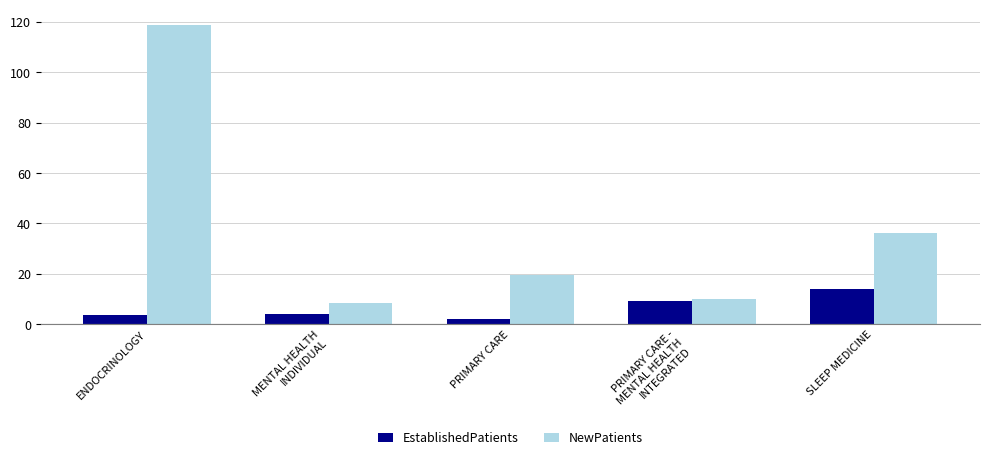

What is the difference between the highest and lowest values at PRIMARY CARE?

17.4